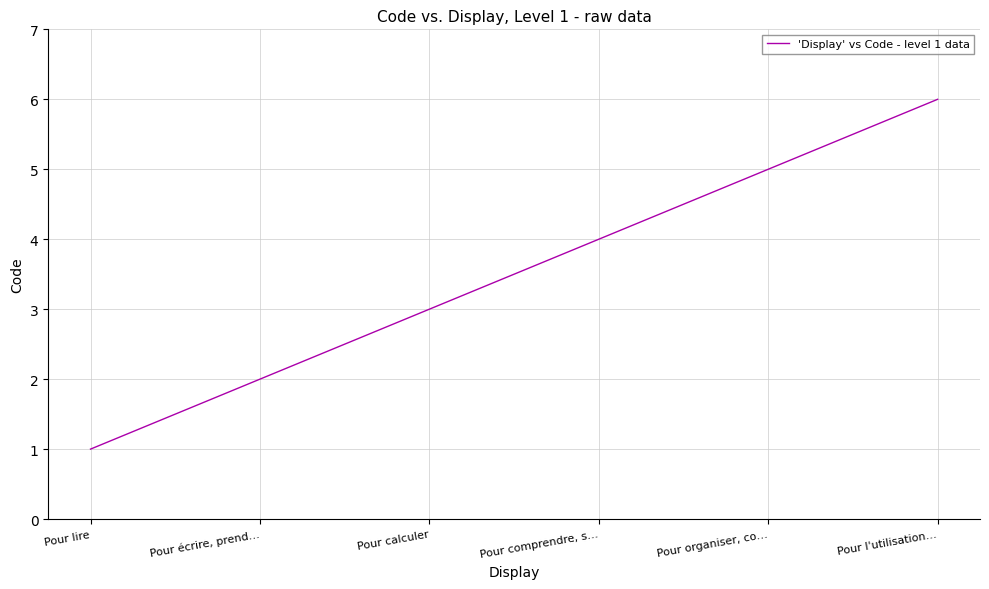

What is the minimum value shown in the chart?

1